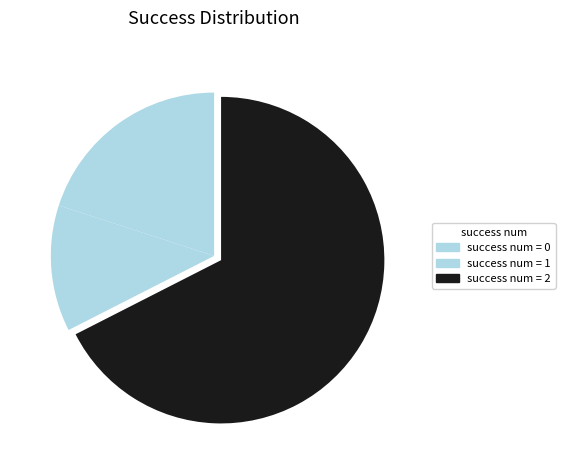

How many slices are in this pie chart?

3